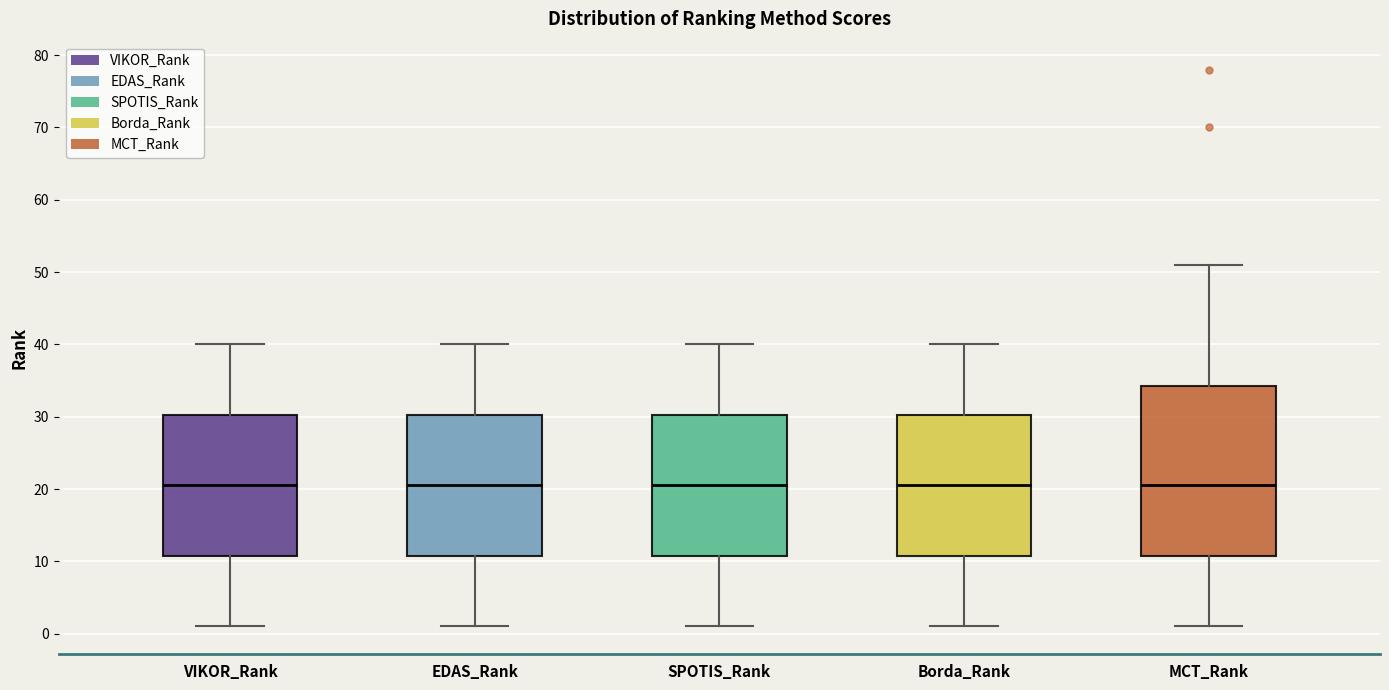

Reading left to right, transcribe this box plot: for each box, give where its median line is, the range the box spans, and where its two whiskers end, as read against the y-axis. The values are not printed on the chart, so give them approximately, as read against the axis.

VIKOR_Rank: median 21, box 11 to 30, whiskers 1 to 40
EDAS_Rank: median 21, box 11 to 30, whiskers 1 to 40
SPOTIS_Rank: median 21, box 11 to 30, whiskers 1 to 40
Borda_Rank: median 21, box 11 to 30, whiskers 1 to 40
MCT_Rank: median 21, box 11 to 34, whiskers 1 to 51